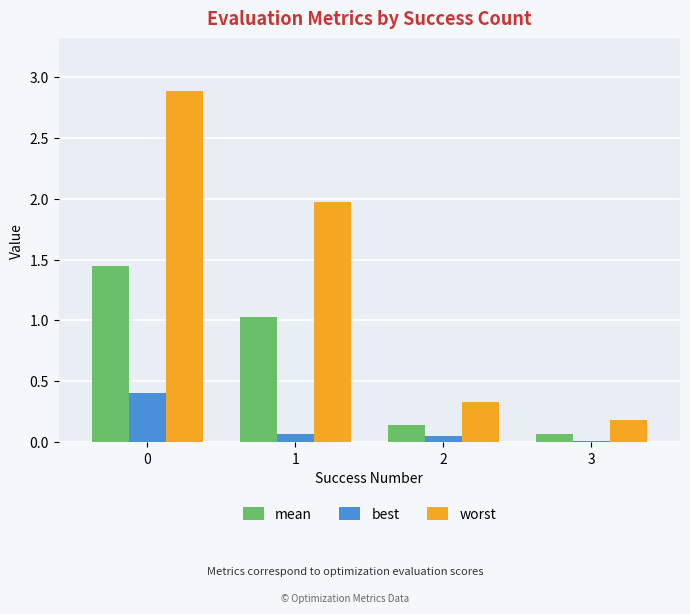

How many groups of bars are there?

4